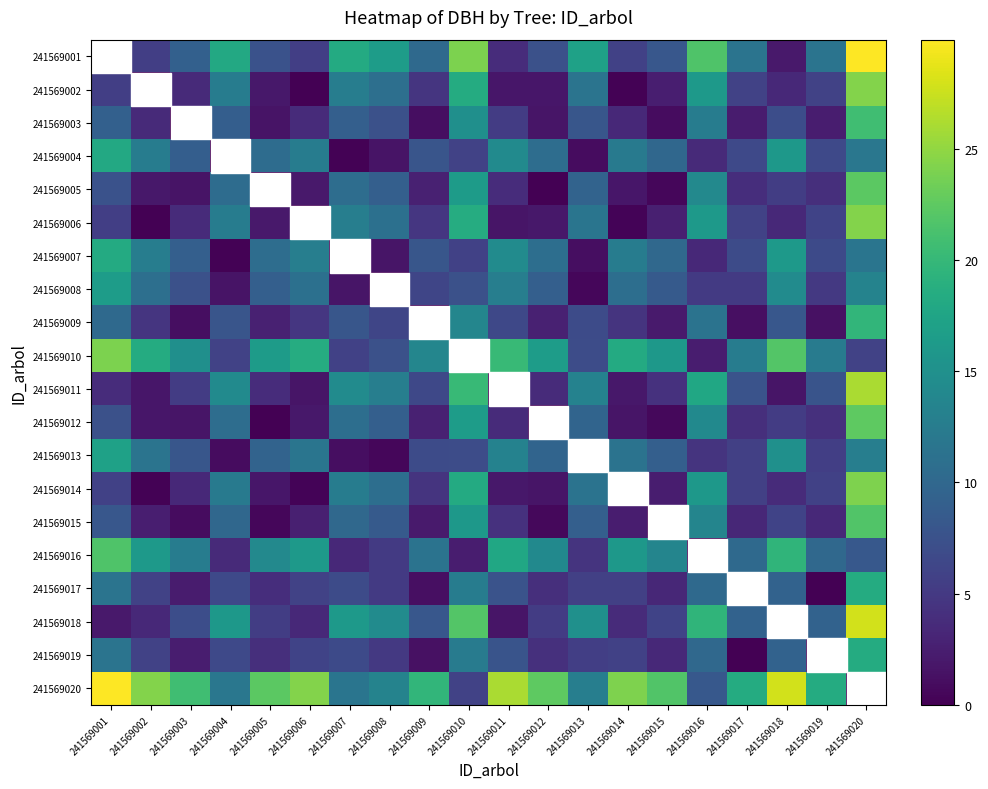

Which series has the largest total across all categories?

241569020